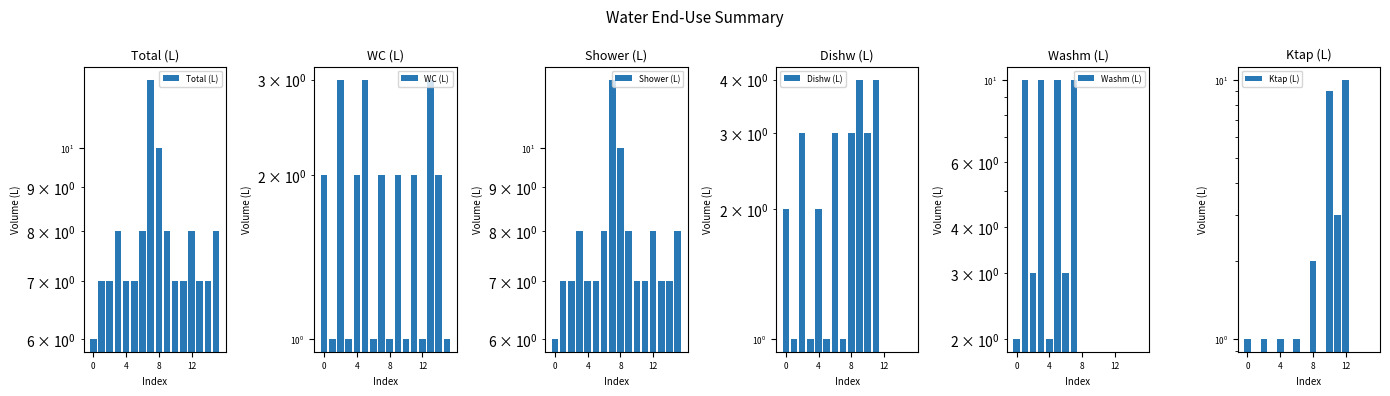

How many groups of bars are there?

16